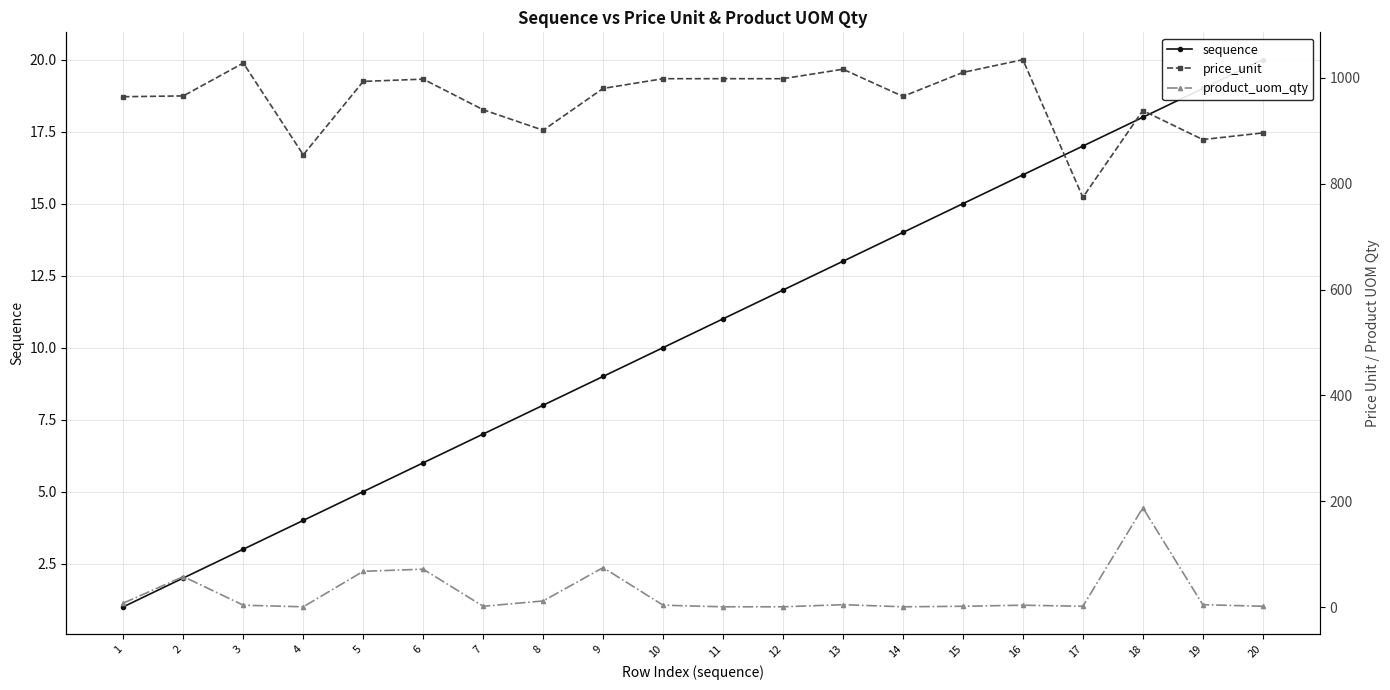

Where is the first local maximum for product_uom_qty?

2